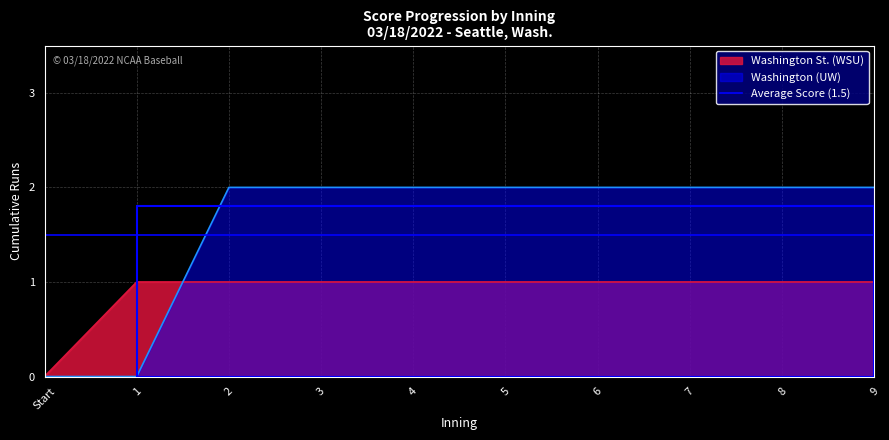

What is the value of the Washington Runs point at the 5th from the left?

2